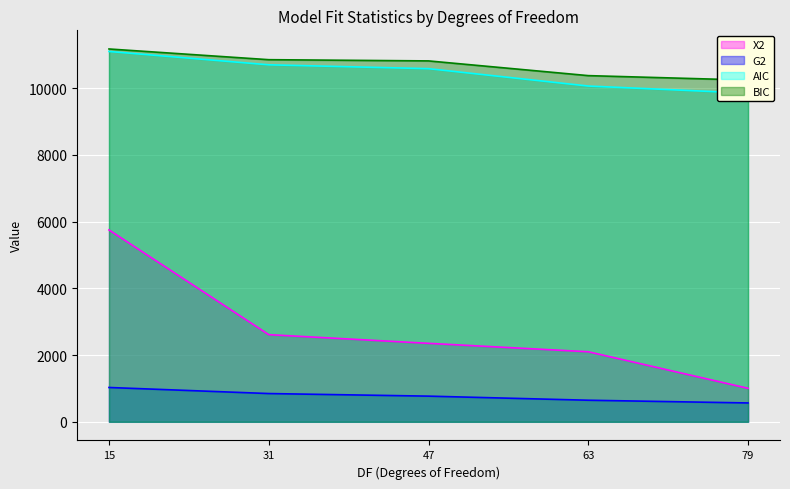

Is it true that X2 equals 452.7 at 79?

False